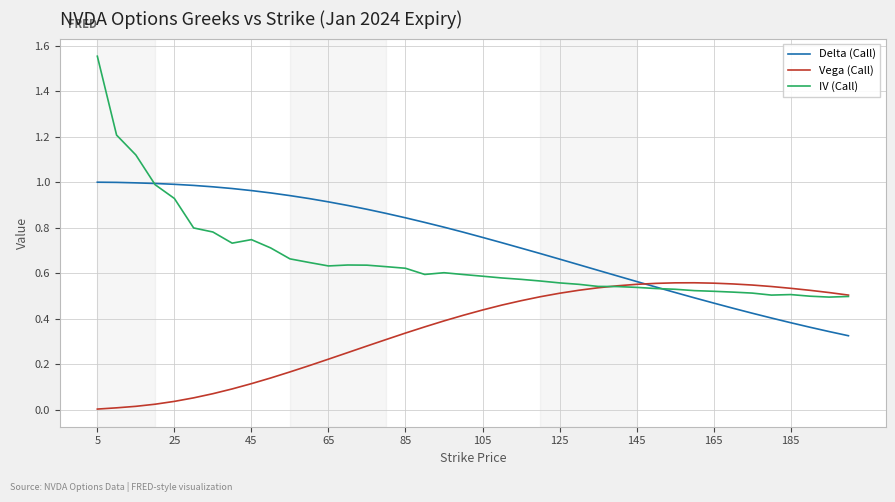

Which series has the widest spread of values?

IV (Call)